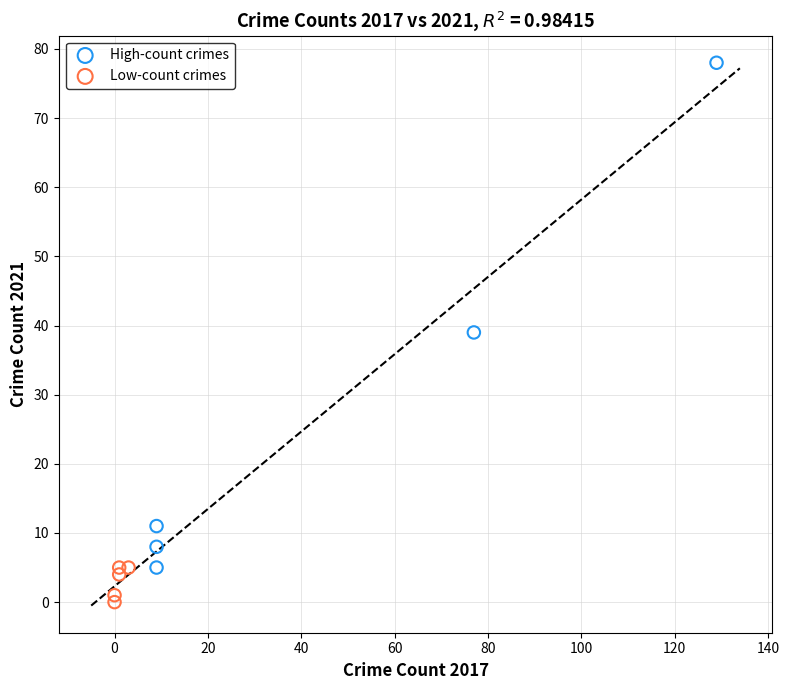

Which series has the largest Y range (max minus min)?

High-count crimes